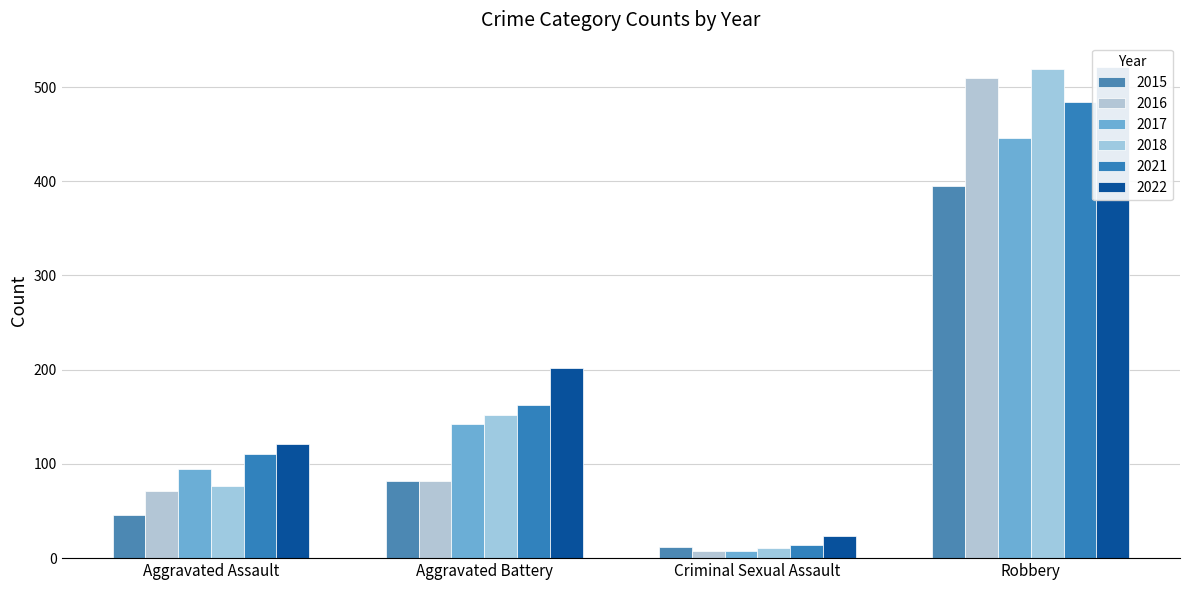

What is the highest value of the 2021 series?

484